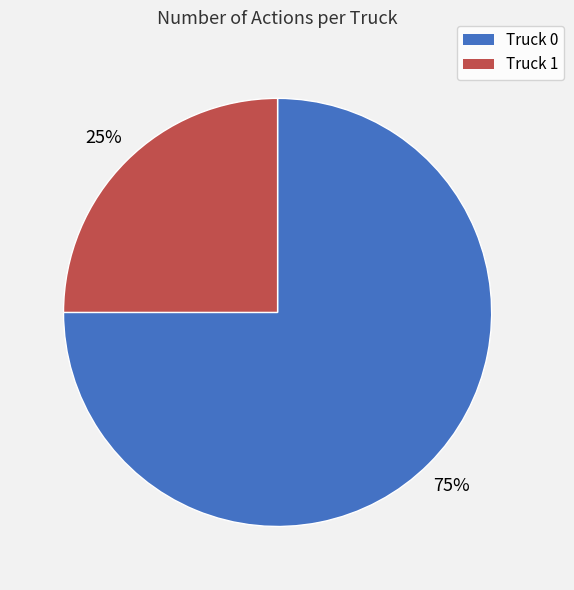

The Truck 0 slice represents 67% of the pie. True or false?

False